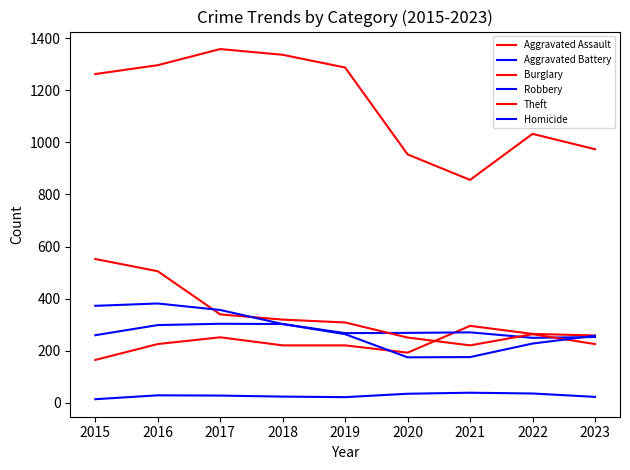

Is this an area chart (filled region under the line)?

No